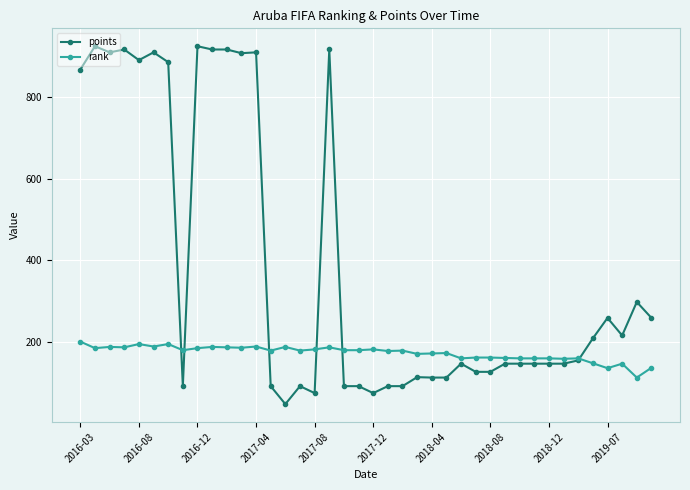

What are all the series names shown in the legend?

points, rank